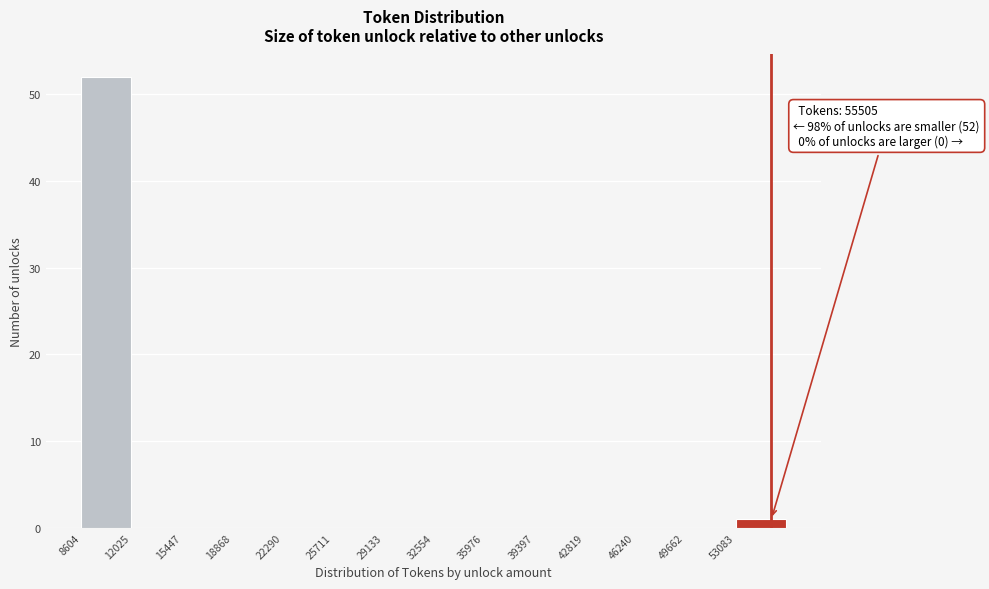

Which range on the x-axis has the tallest bar?

8500 to 12000